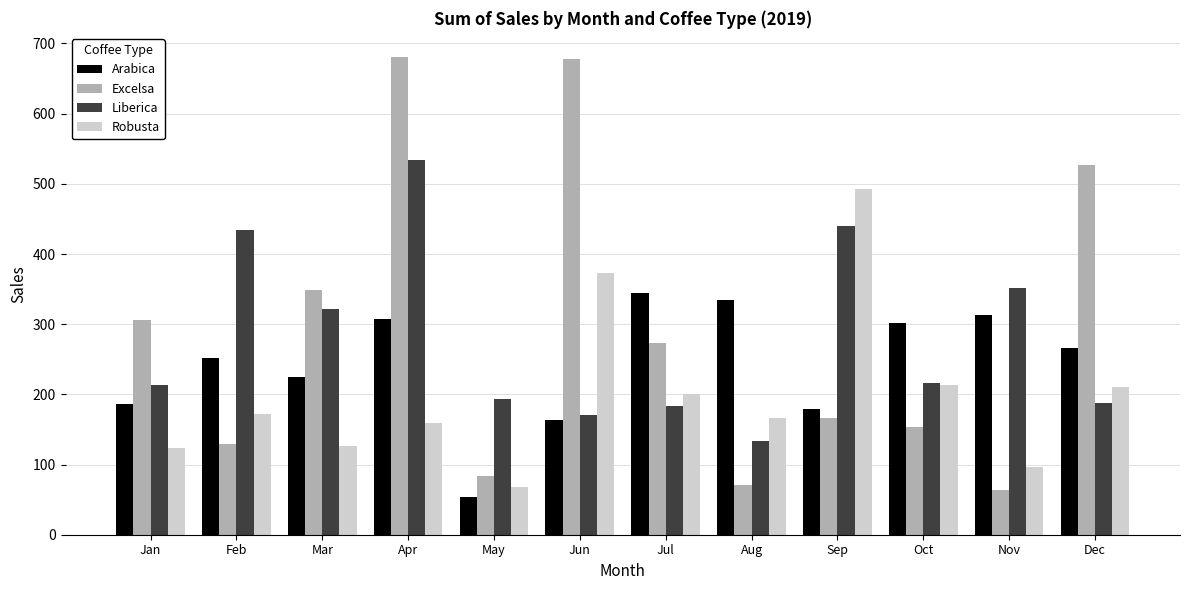

Which series has the largest range (max minus min)?

Excelsa